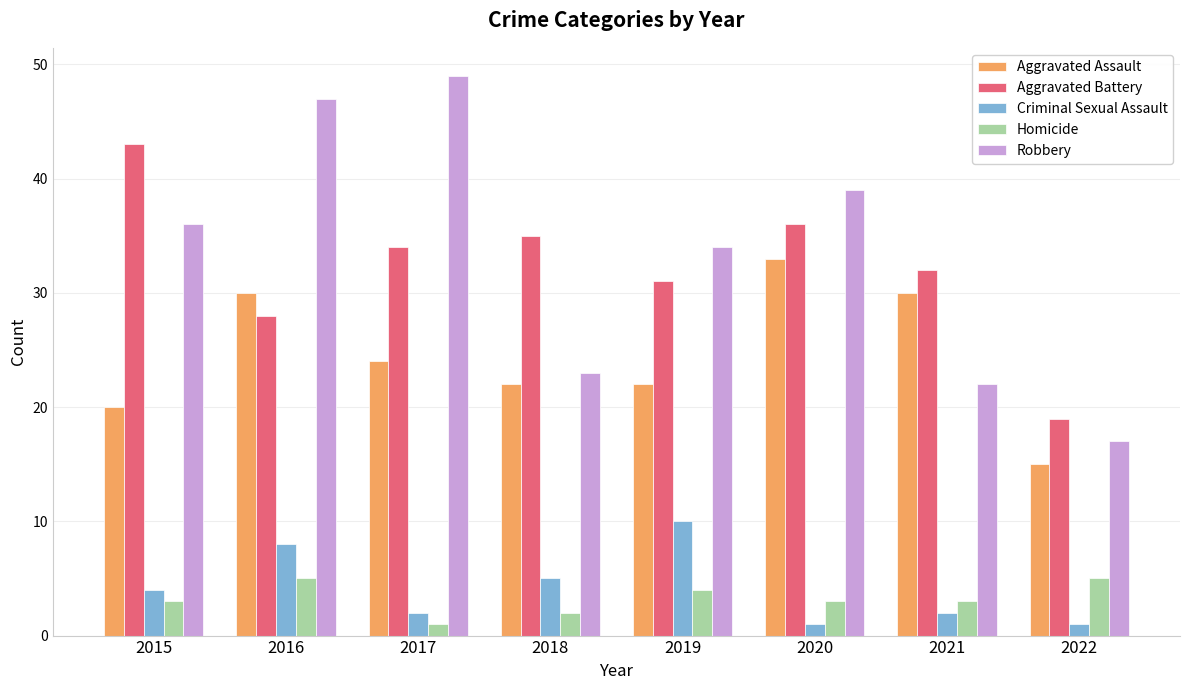

What is the difference between the second highest and minimum values in the Aggravated Assault series?

15